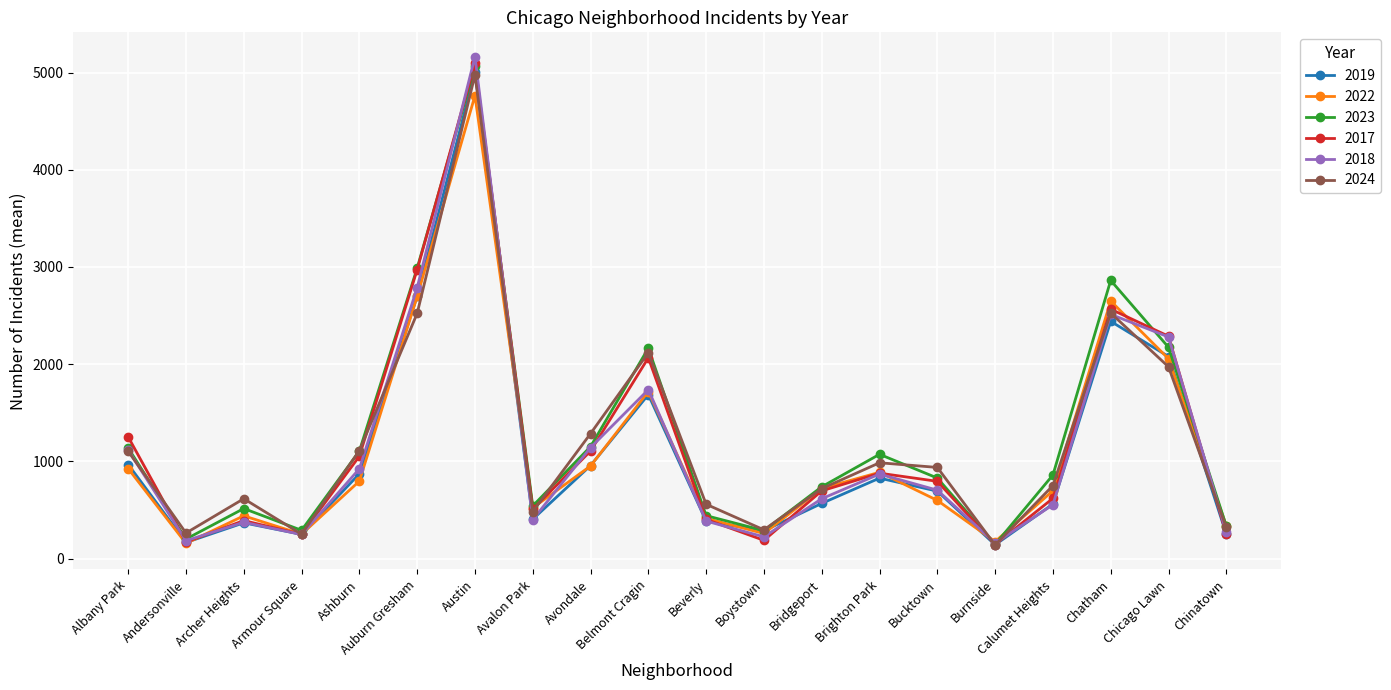

Is the value of 2023 at Brighton Park greater than the value of 2022 at Burnside?

Yes